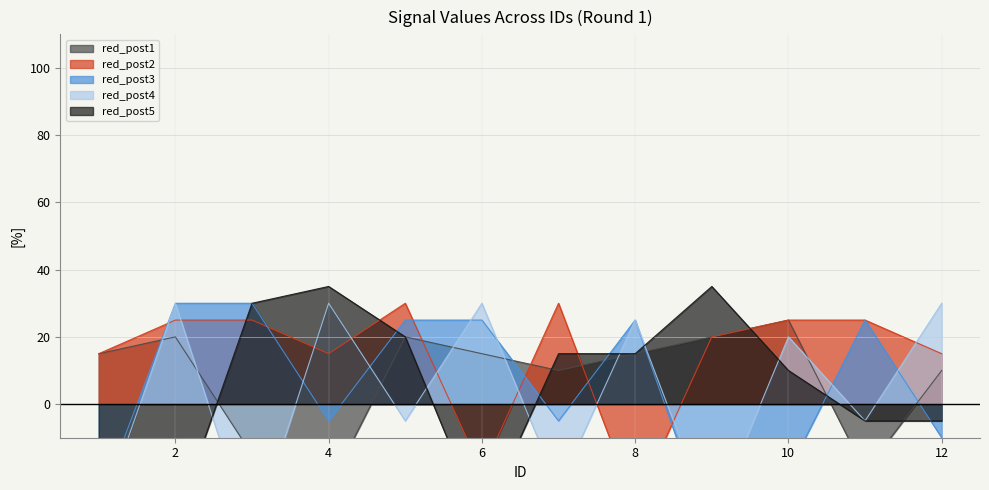

The value of red_post1 at 6 is 15. True or false?

True